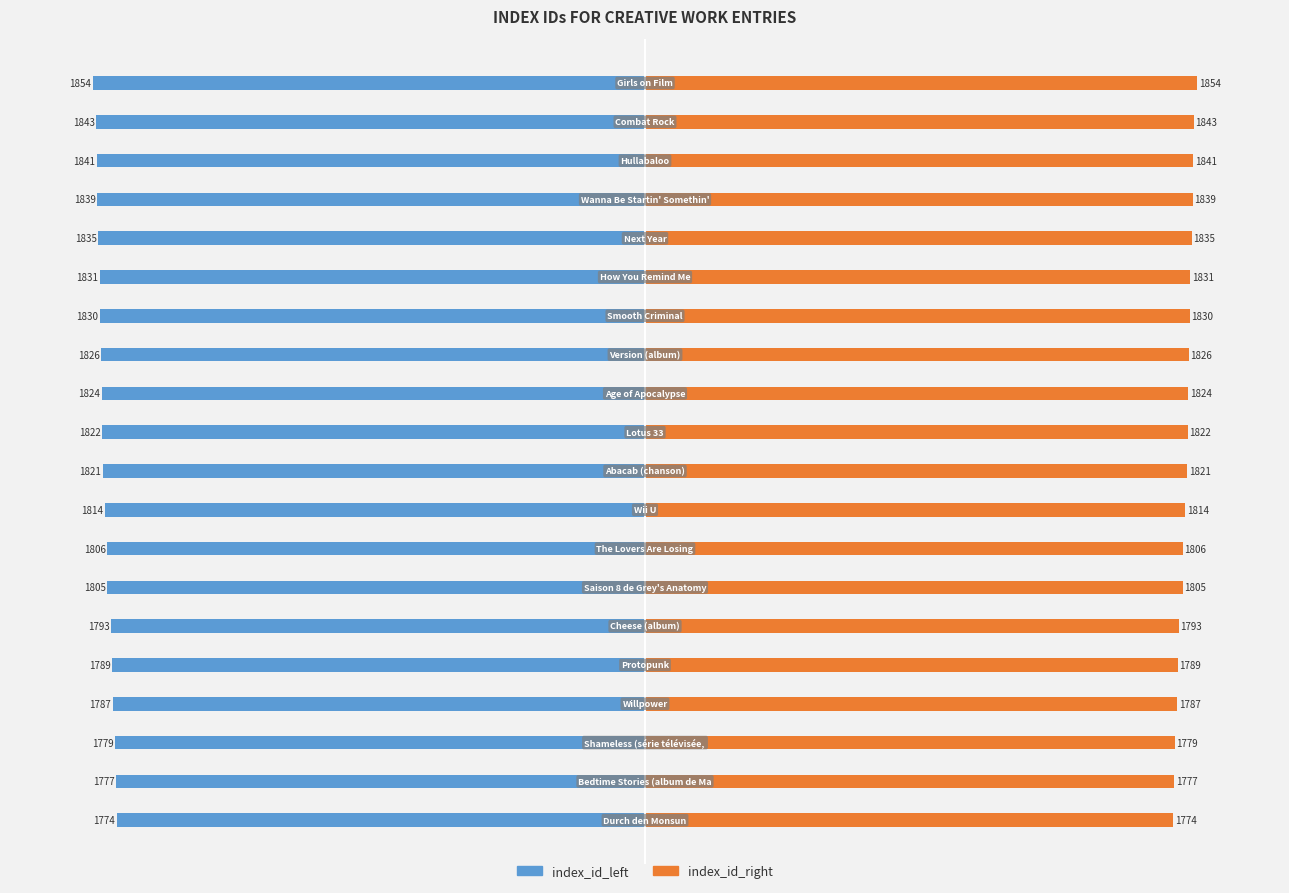

True or false: index_id_left has a value of -2399 at 500.

False